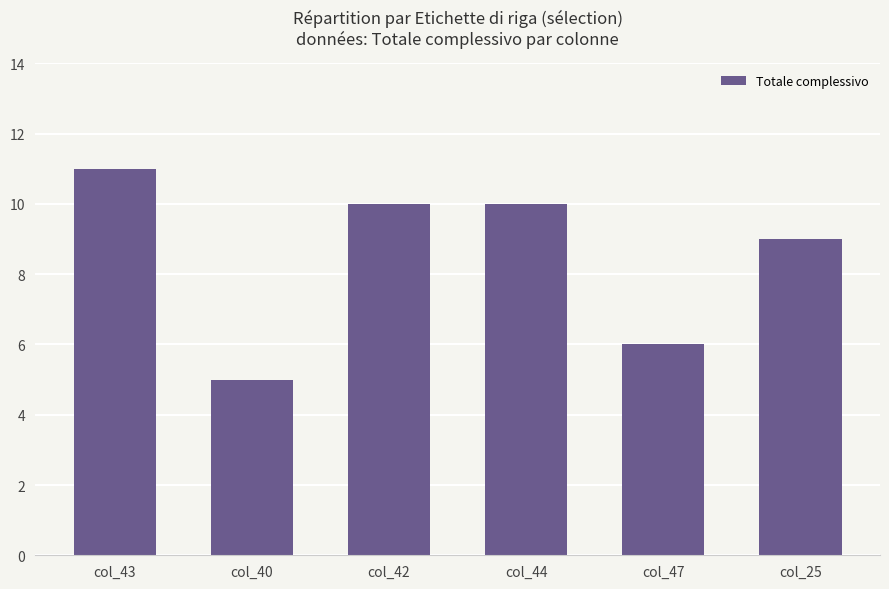

Which category has the lowest value across all series?

col_40